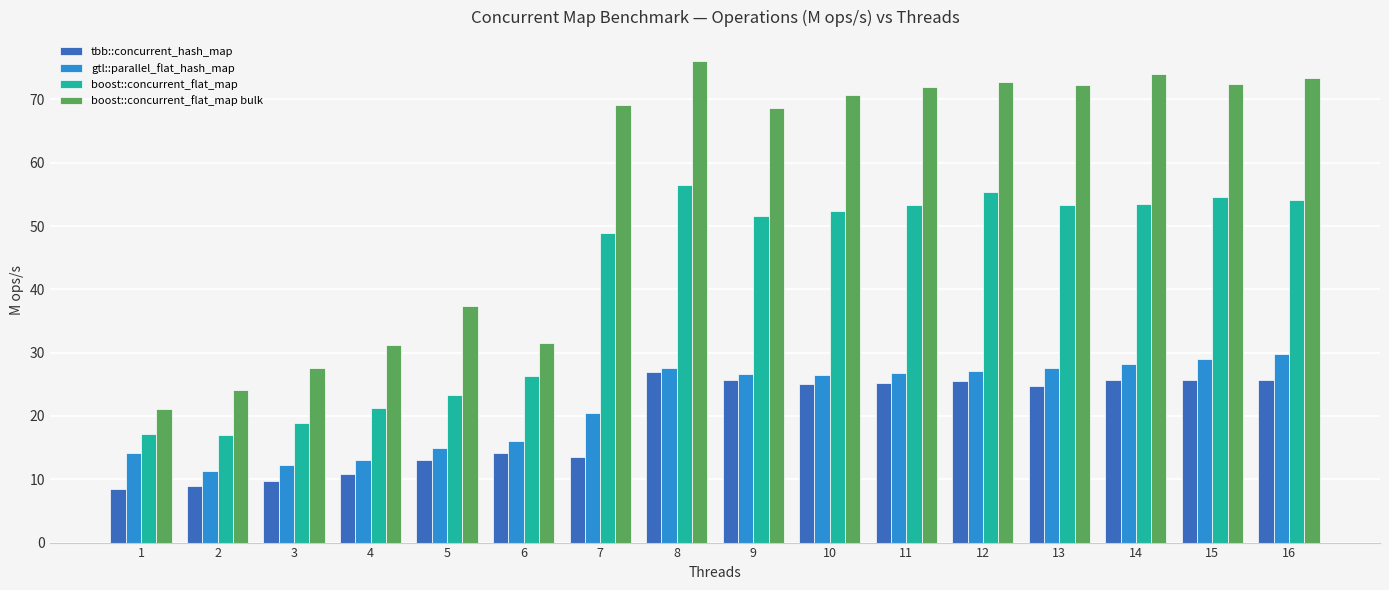

What is the difference between the highest and lowest values at 13?

47.5